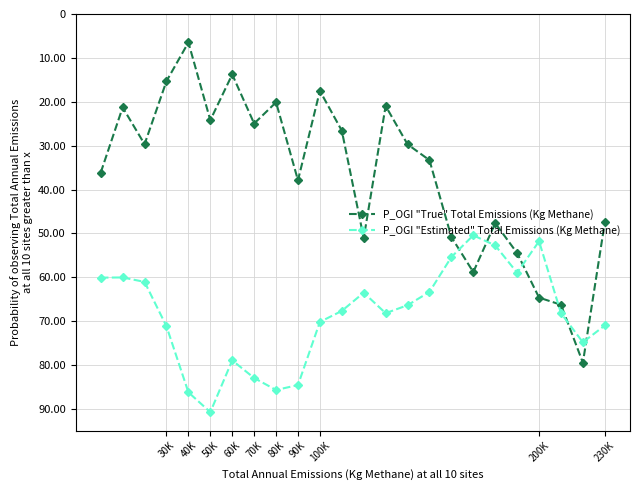

True or false: P_OGI "True" Total Emissions (Kg Methane) and P_OGI "Estimated" Total Emissions (Kg Methane) intersect in this chart.

True